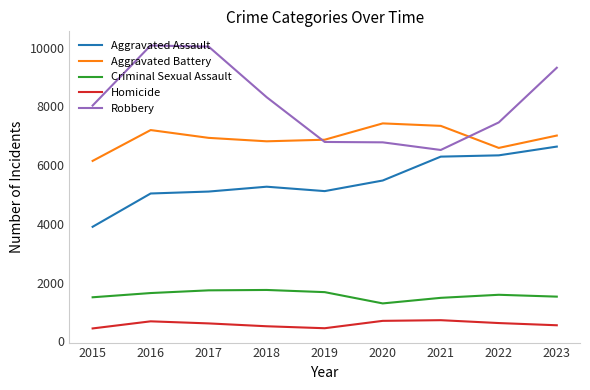

At which label does Aggravated Assault reach its minimum?

2015